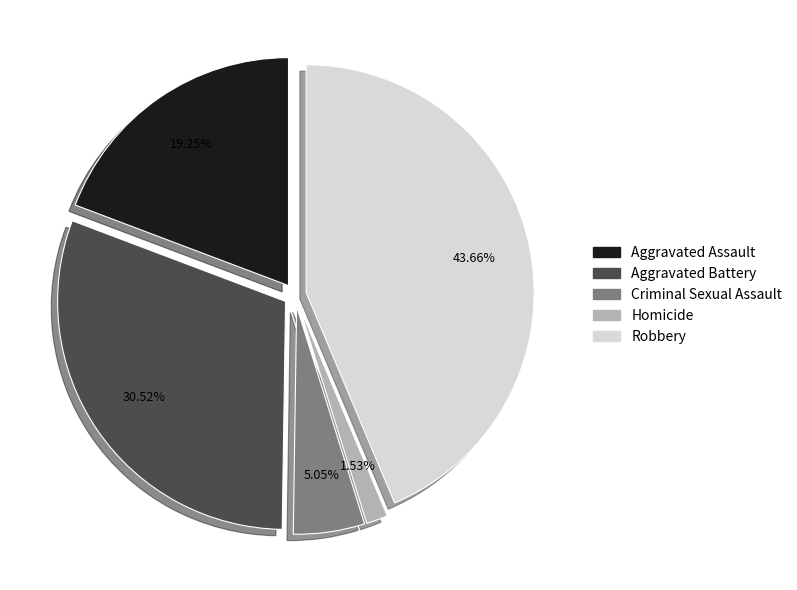

How many segments does this pie chart have?

5